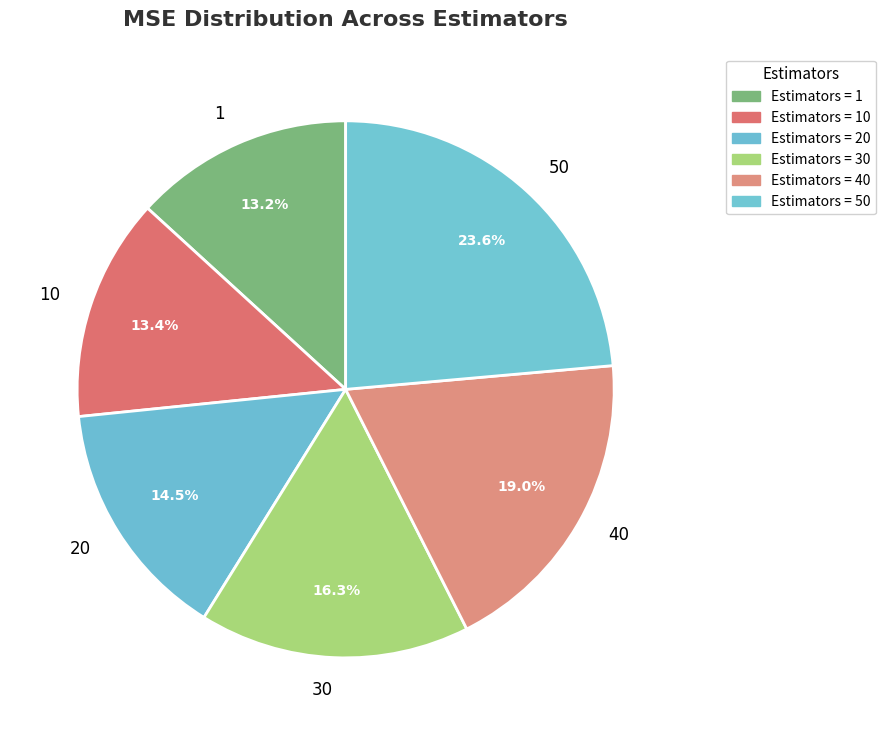

How many segments does this pie chart have?

6